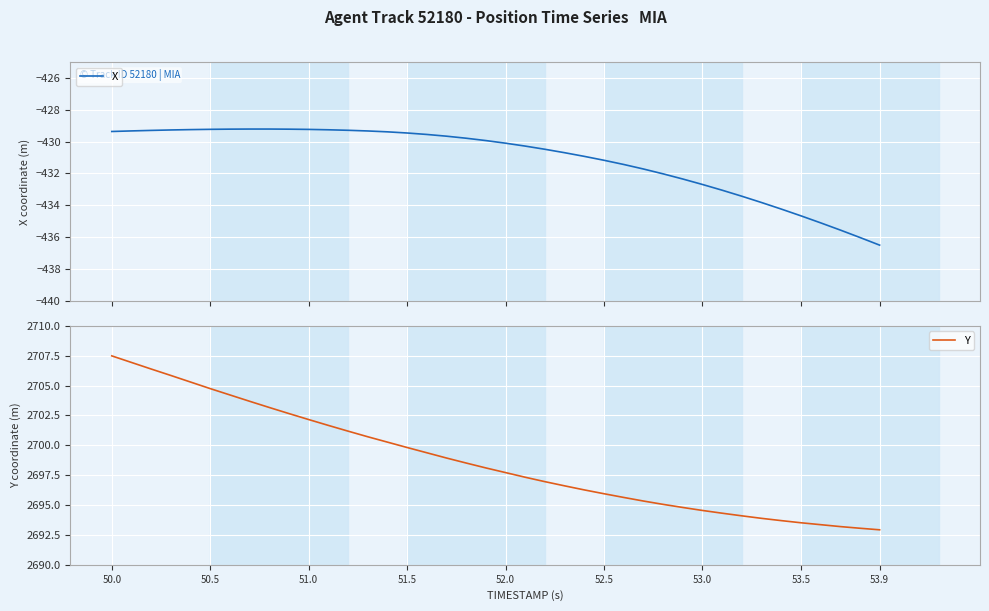

What is the lowest value of the X series?

-436.5